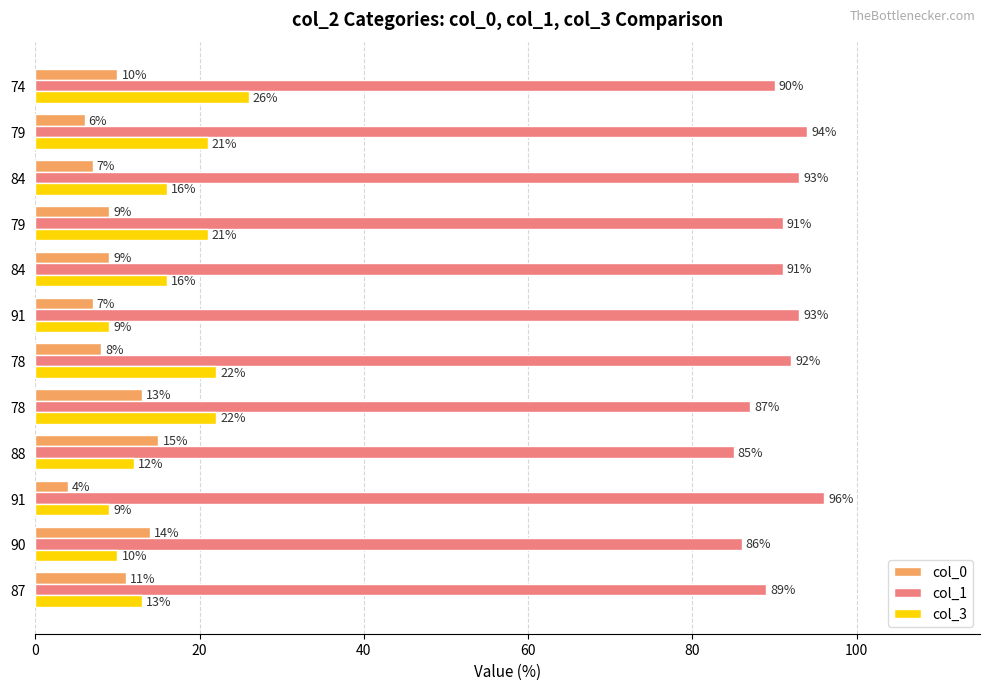

What are all the series names shown in the legend?

col_0, col_1, col_3